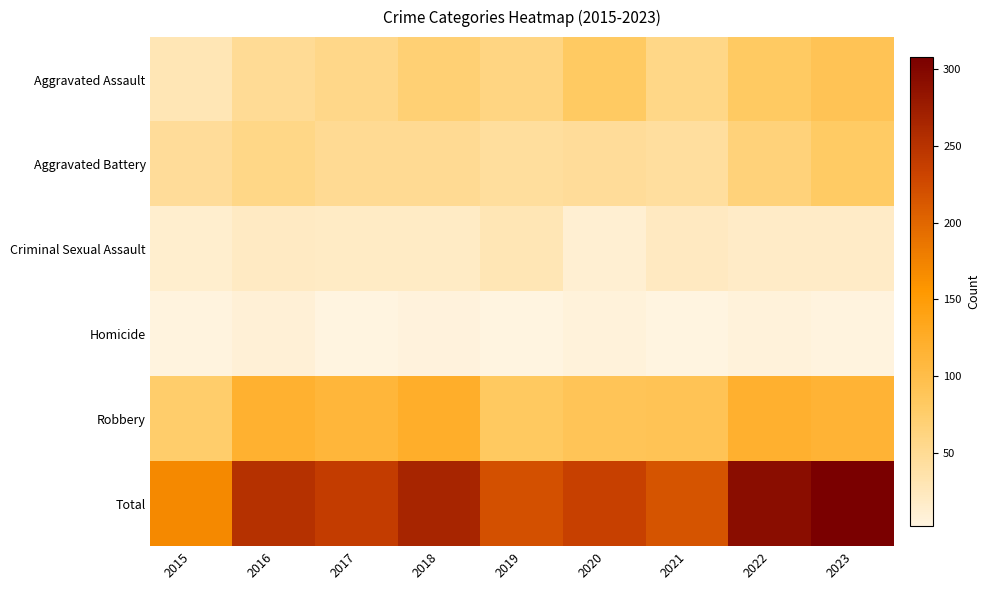

Reading left to right, transcribe all the data shown in this chart.

Aggravated Assault: 2015=29	2016=49	2017=56	2018=69	2019=61	2020=82	2021=58	2022=82	2023=91
Aggravated Battery: 2015=47	2016=58	2017=51	2018=50	2019=44	2020=47	2021=43	2022=66	2023=80
Criminal Sexual Assault: 2015=13	2016=20	2017=19	2018=19	2019=29	2020=11	2021=22	2022=18	2023=18
Homicide: 2015=4	2016=8	2017=2	2018=5	2019=3	2020=6	2021=2	2022=6	2023=4
Robbery: 2015=76	2016=118	2017=111	2018=123	2019=83	2020=90	2021=91	2022=120	2023=115
Total: 2015=169	2016=253	2017=239	2018=266	2019=220	2020=236	2021=216	2022=292	2023=308